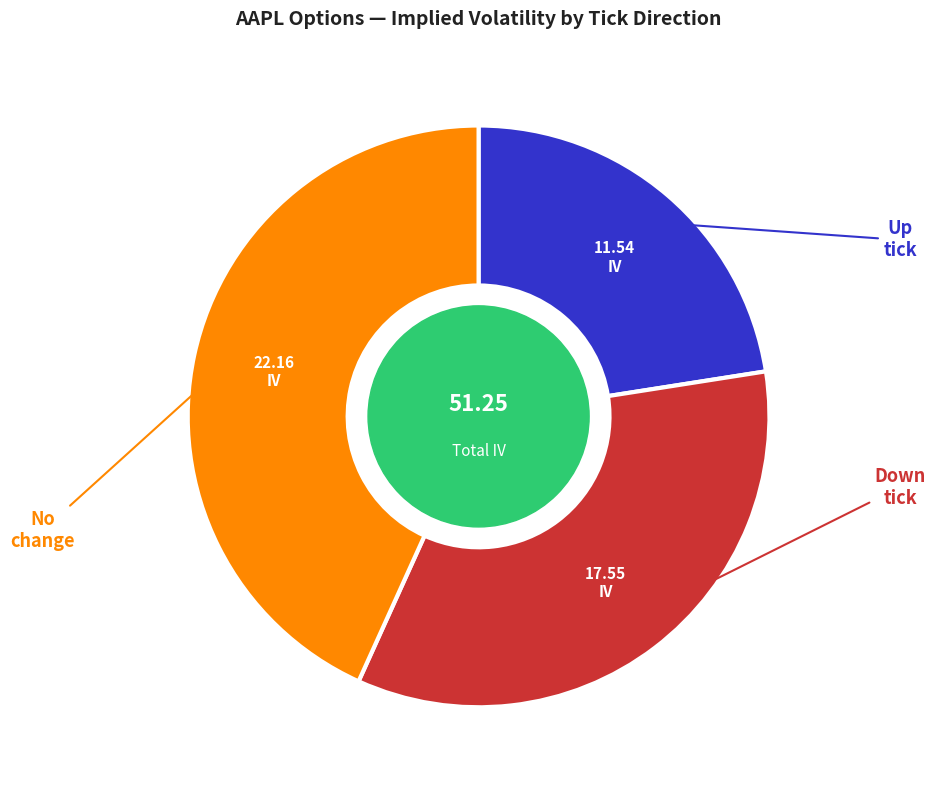

Does any single category account for the majority?

No